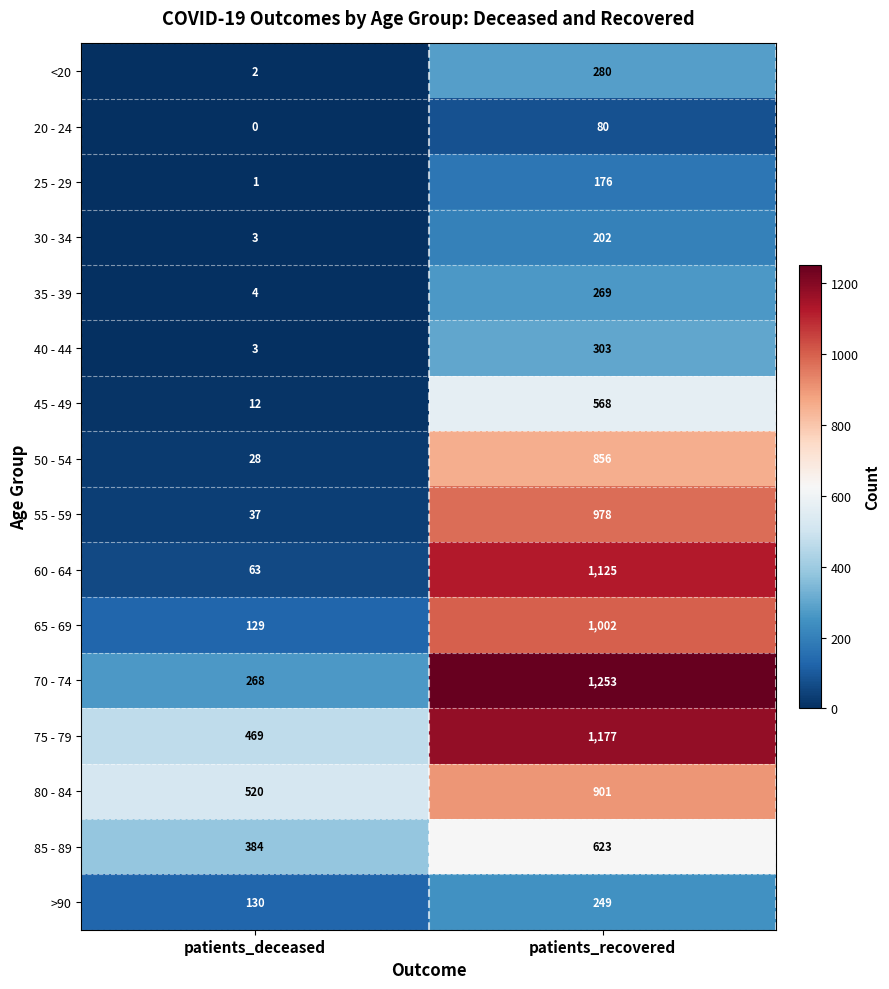

At how many categories does at least one series exceed 408?

2